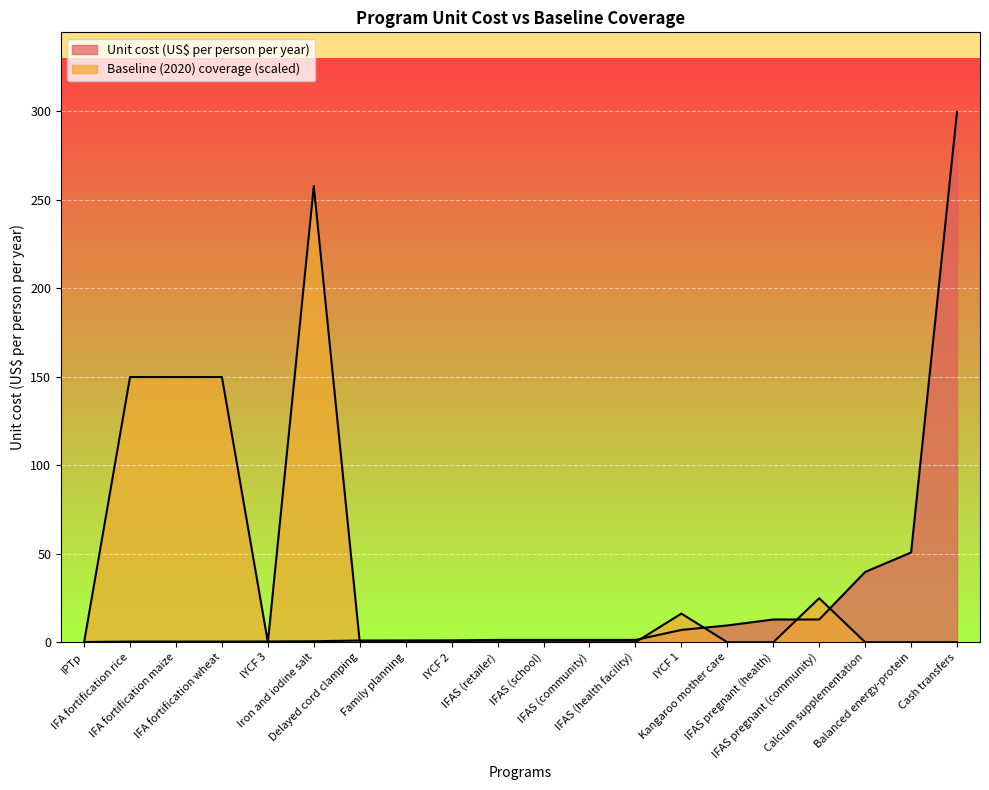

How many lines are shown in the chart?

2